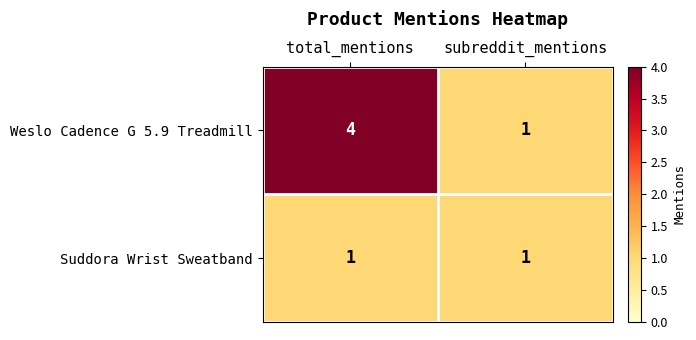

Reading right to left, extract all data points from this chart.

Weslo Cadence G 5.9 Treadmill: 1	4
Suddora Wrist Sweatband: 1	1